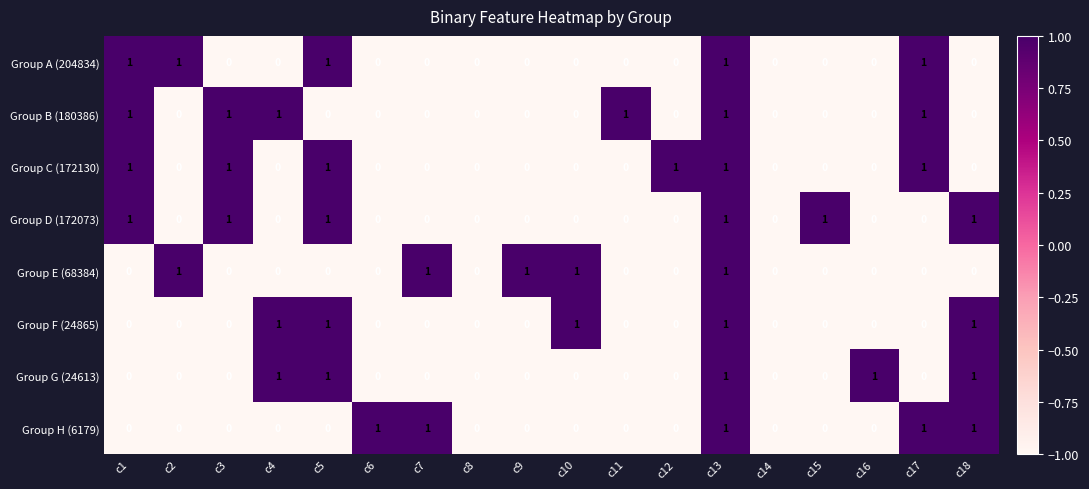

True or false: Group E (68384) has a value of 0 at c17.

True